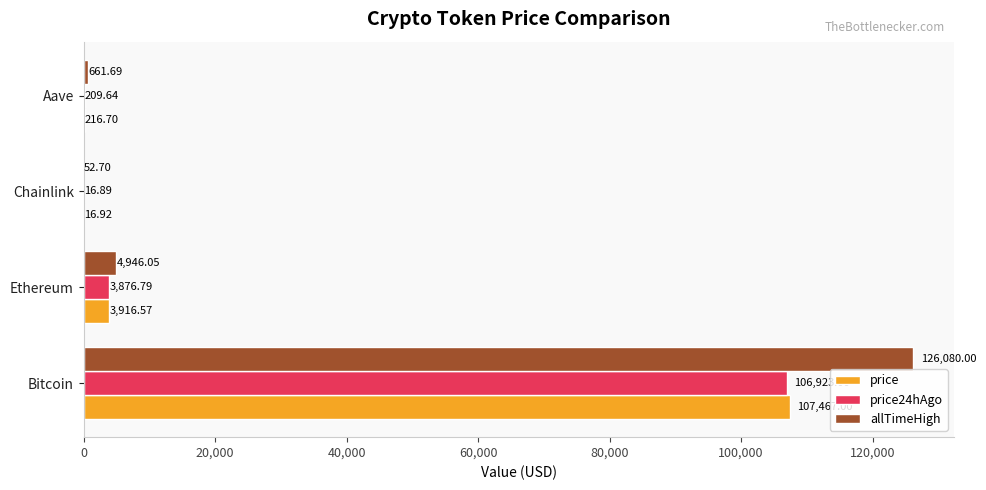

At which category is the sum across all series the highest?

Bitcoin